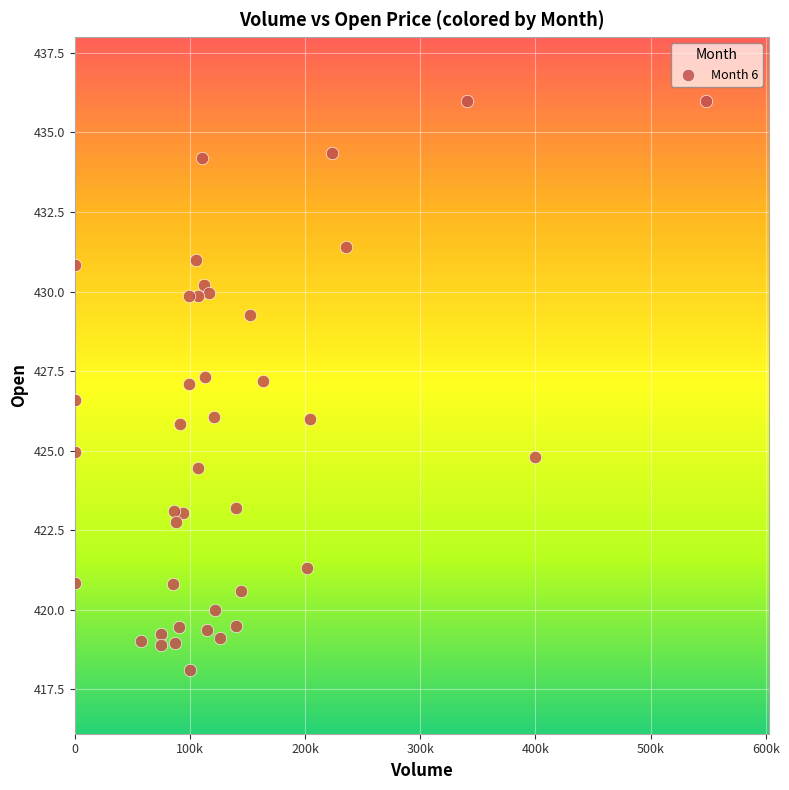

What is the range of X values (max minus min)?

548203.0